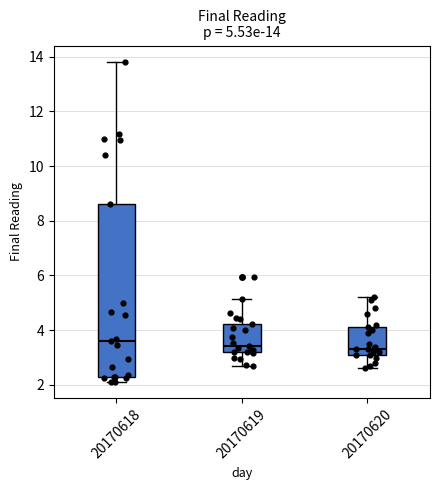

Which box is the tallest, from its lower edge to its upper edge?

20170618